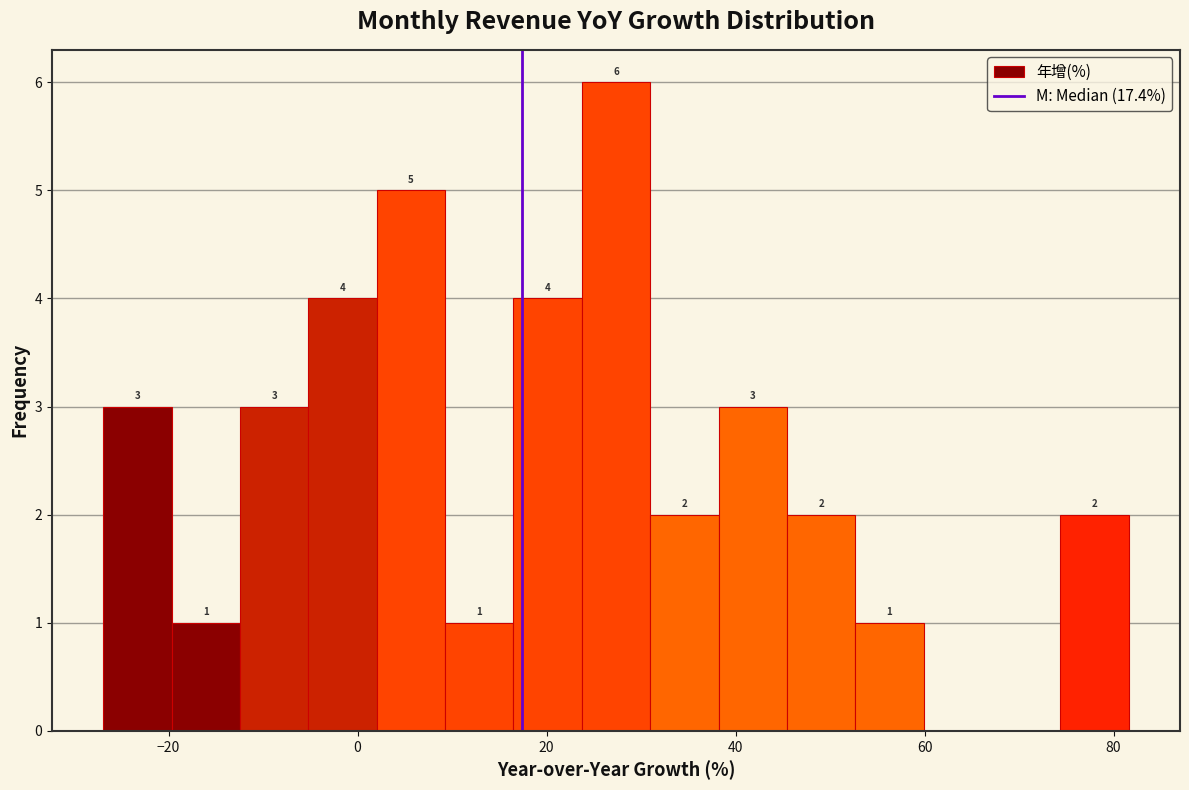

Around what value on the x-axis is the tallest bar? Give the approximate position of its centre, as read against the axis.

28